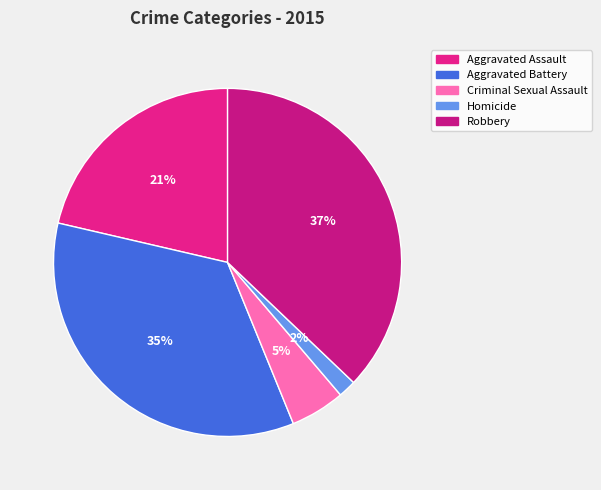

Approximately how many times larger is the value at Criminal Sexual Assault compared to Aggravated Battery?

0.1